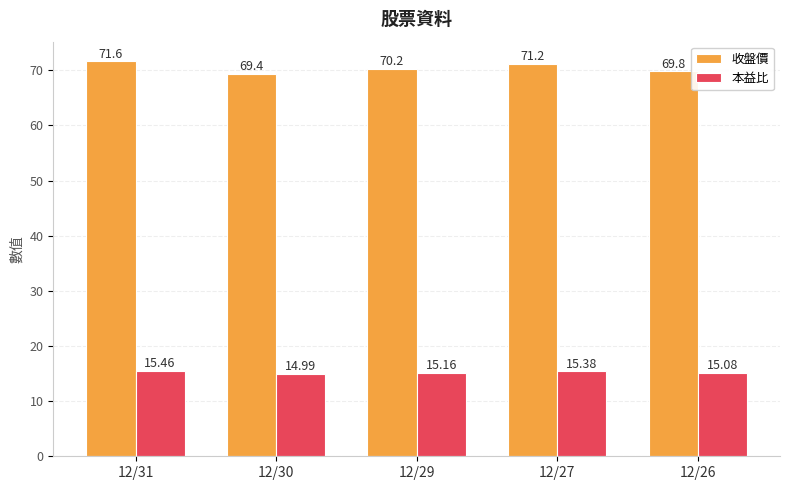

The value of 收盤價 at 12/30 is 69.4. True or false?

True